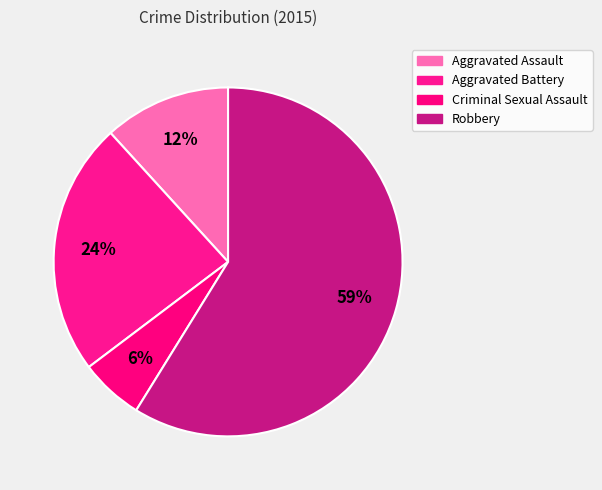

True or false: Aggravated Battery accounts for 24% of the total.

True